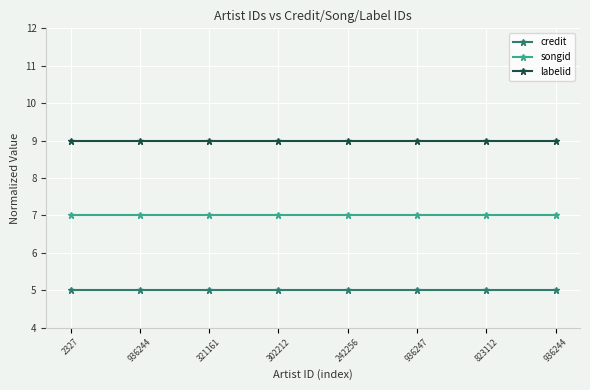

True or false: songid has more than 0 interior local peaks.

False